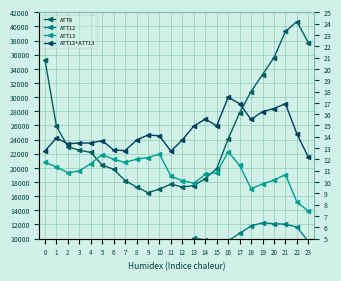

True or false: ATT8 has more than 1 points higher than both neighbors.

True